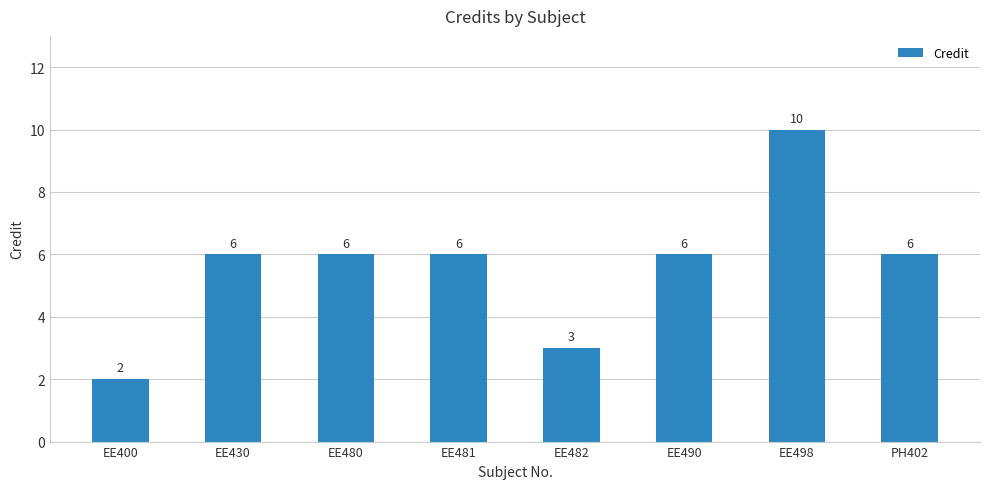

How many bars are there in total?

8